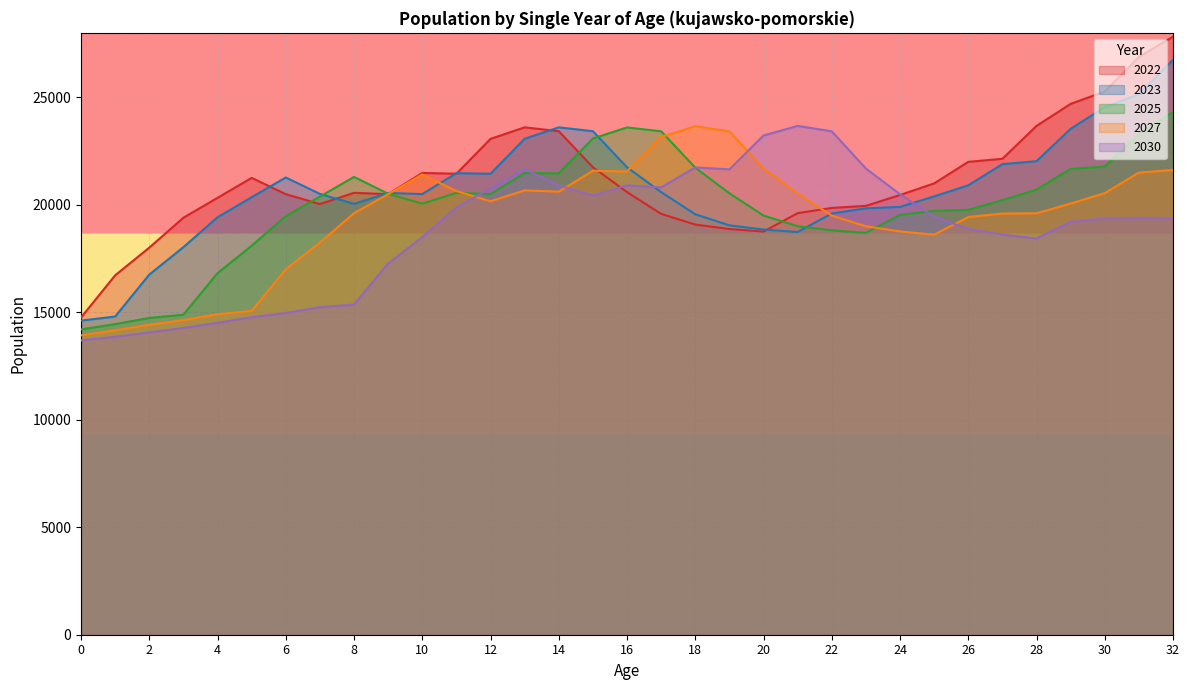

True or false: 2027 has more than 2 interior local peaks.

True